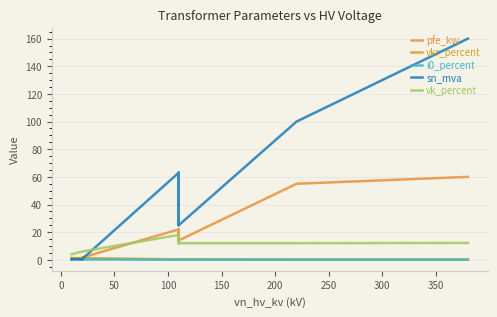

How many times do vk_percent and pfe_kw cross each other?

1